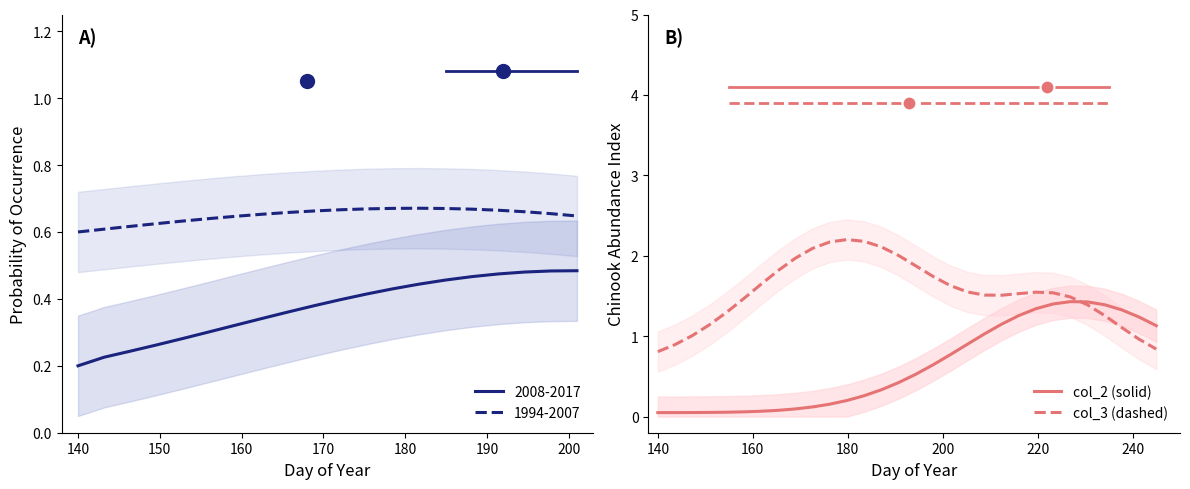

Does the chart display data point markers on the line(s)?

No